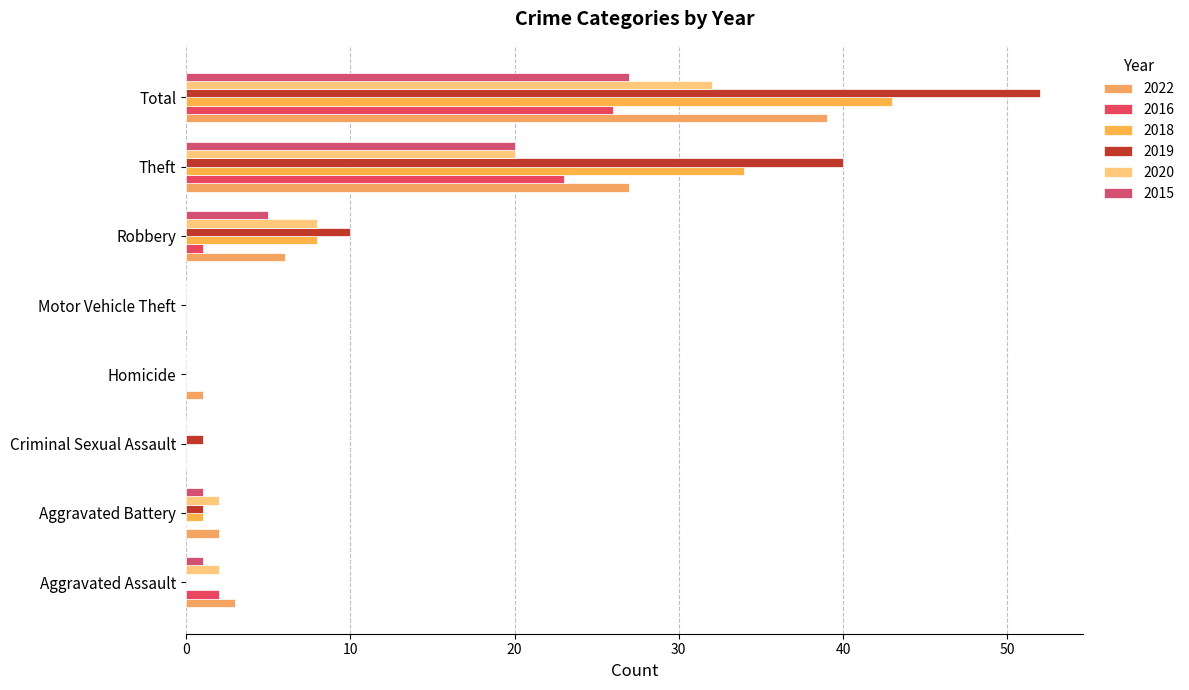

How many data points does each series have?

8